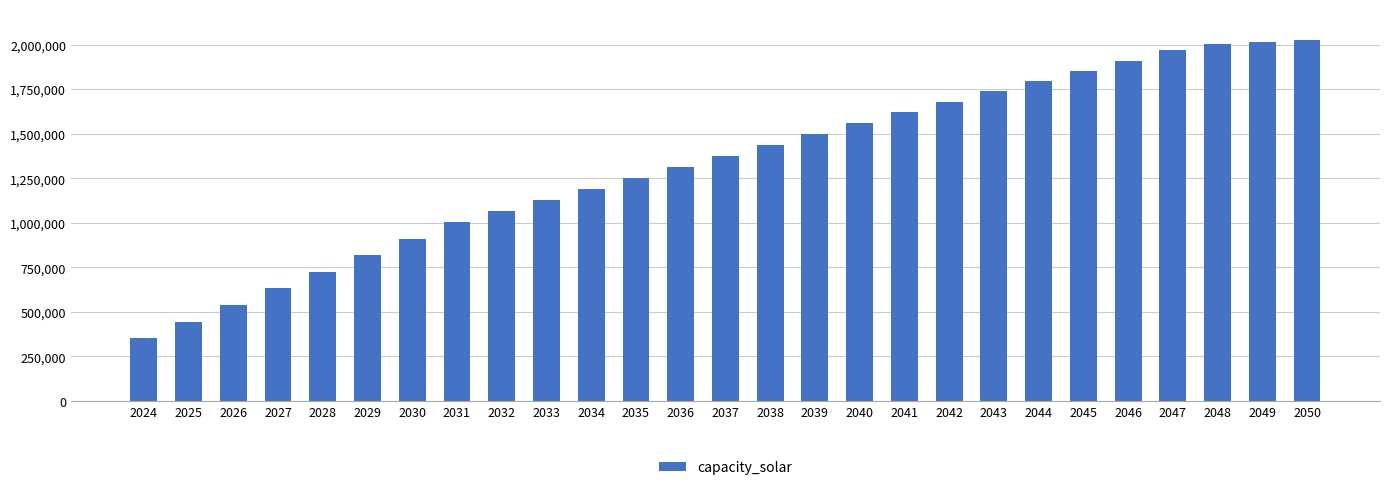

Does the chart contain any negative values?

No